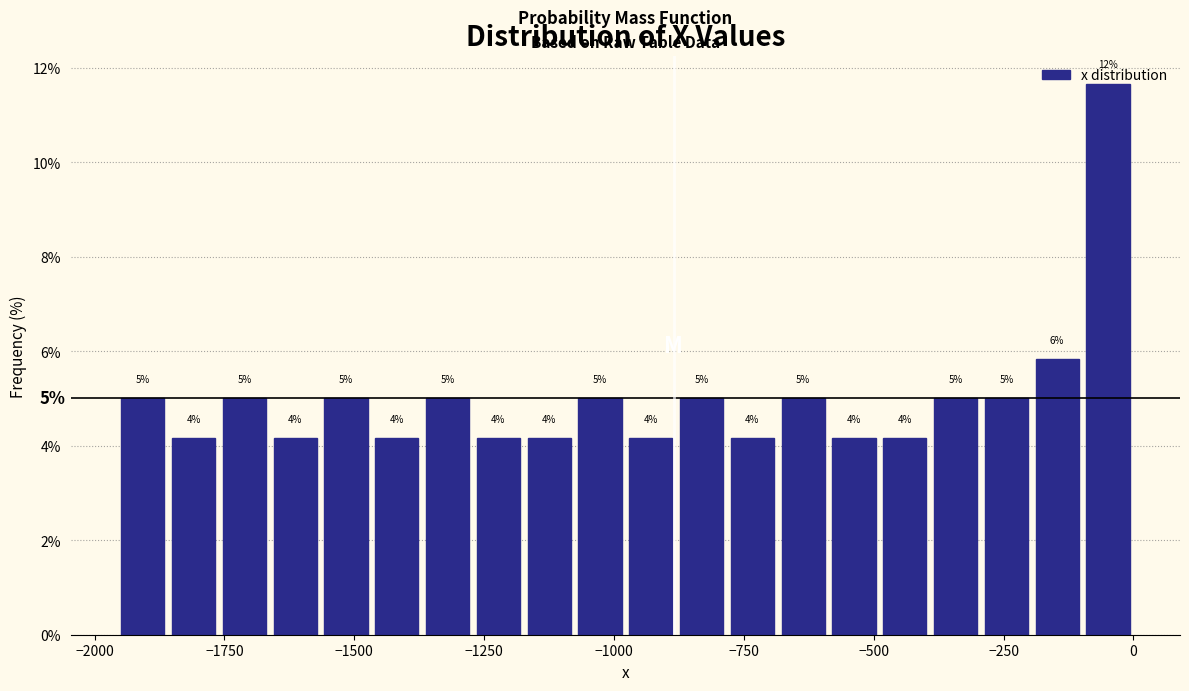

Read against the x-axis, roughly where is the centre of the tallest bar?

-50